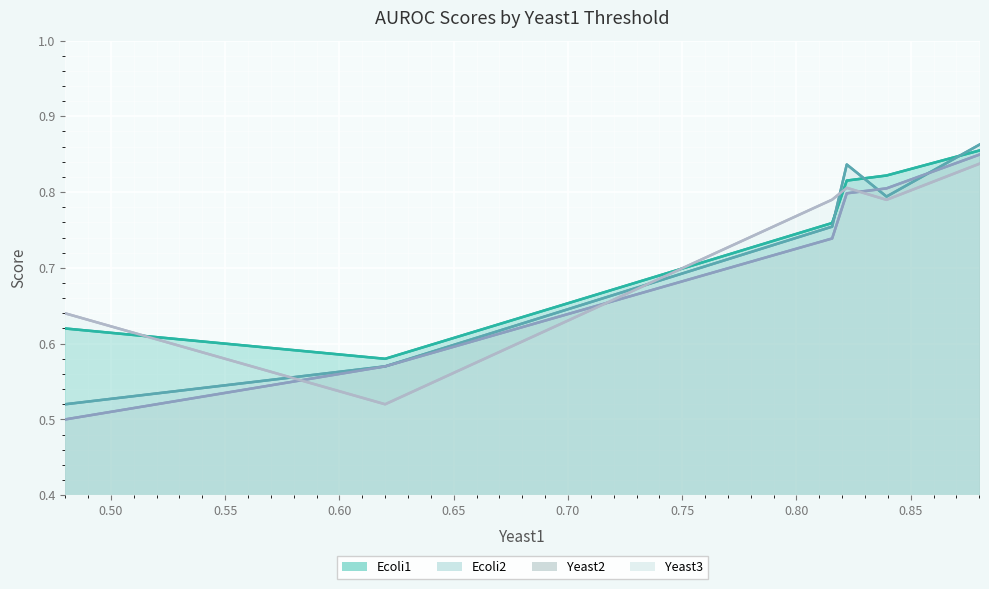

Which series ends up on top after the final intersection of Ecoli1 and Yeast3?

Ecoli1